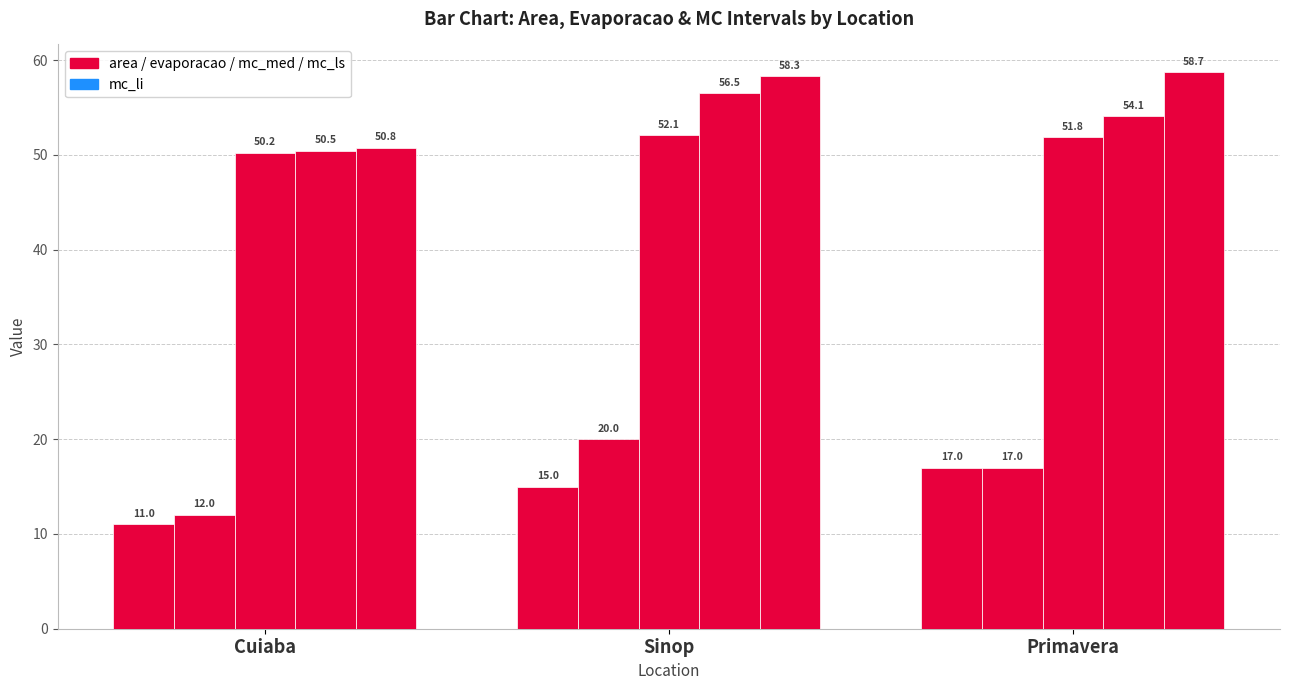

What is the label of the 2nd bar from the left?

Sinop